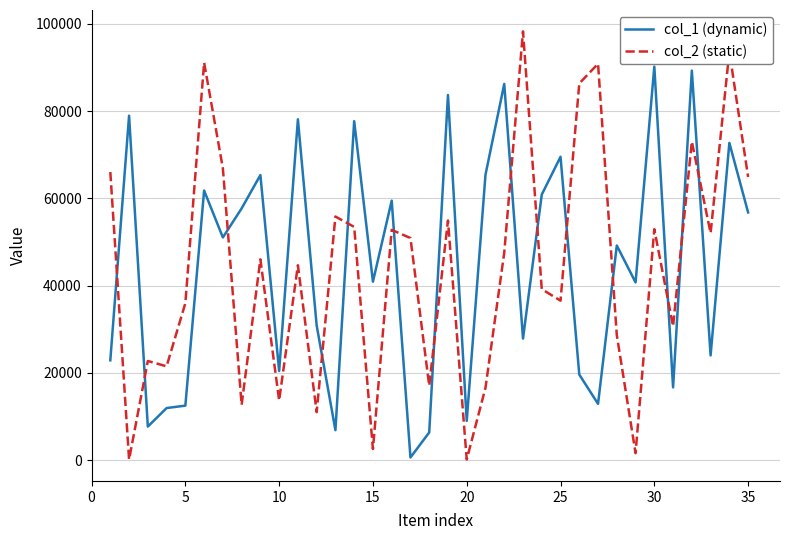

List the series in order of their peak value, highest first.

col_2 (static), col_1 (dynamic)